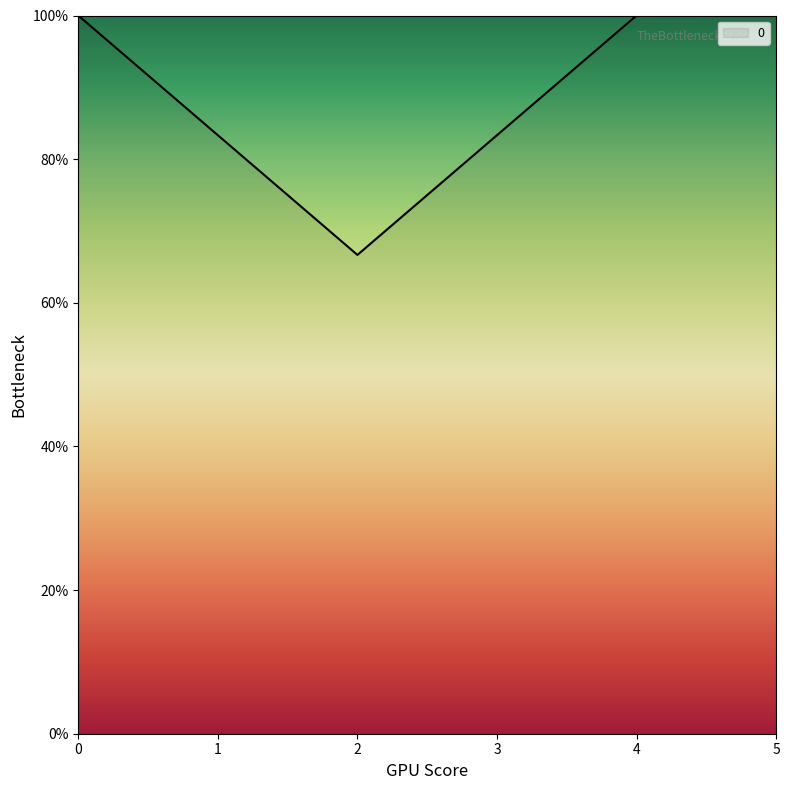

What is the minimum value shown in the chart?

66.7